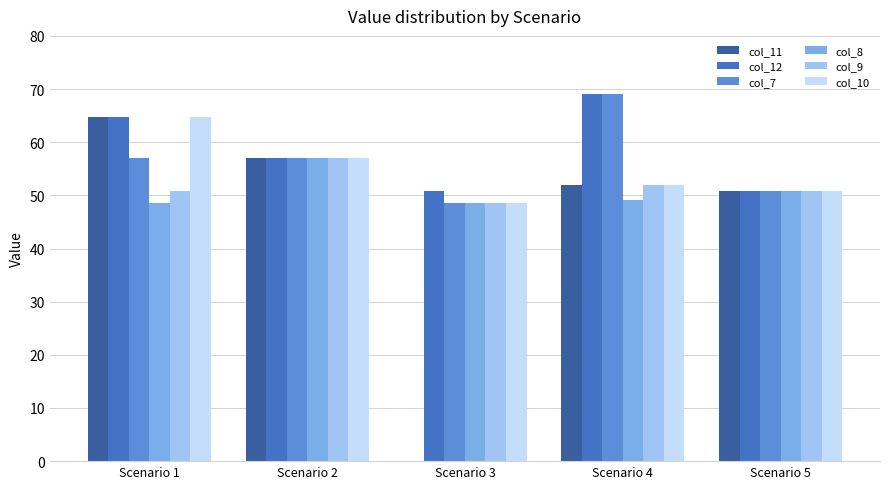

What are all the series names shown in the legend?

col_11, col_12, col_7, col_8, col_9, col_10